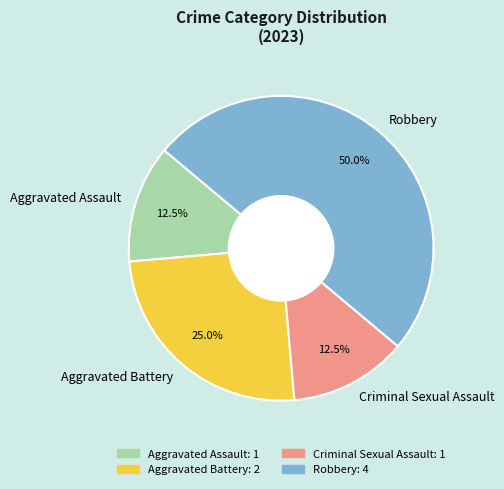

Does Aggravated Battery represent more than half of the total?

No